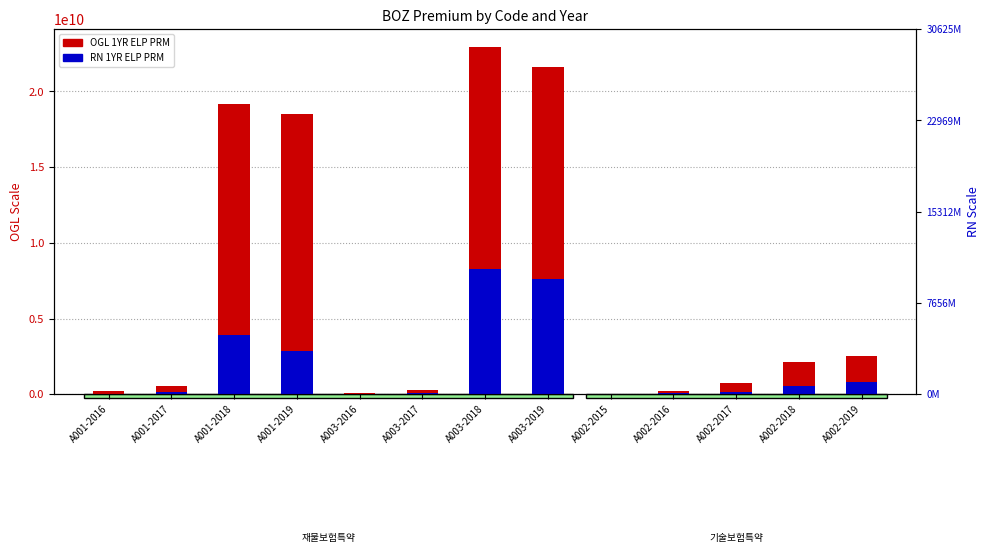

Between A003-2018 and A002-2015, which series saw the biggest shift?

OGL_1YR_ELP_PRM_TTY_BOZ